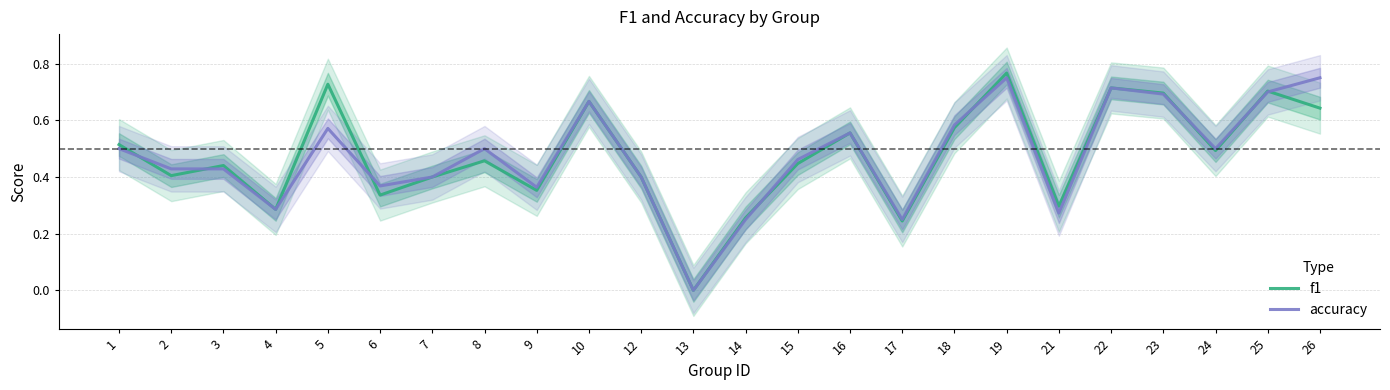

The value of accuracy at 2 is 0.4. True or false?

True